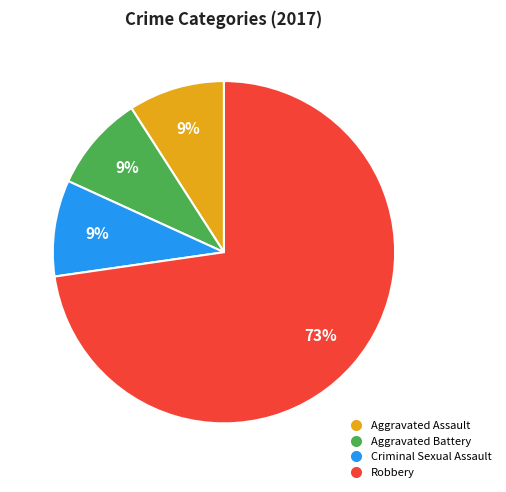

Combined, do Criminal Sexual Assault and Robbery account for over 50%?

Yes